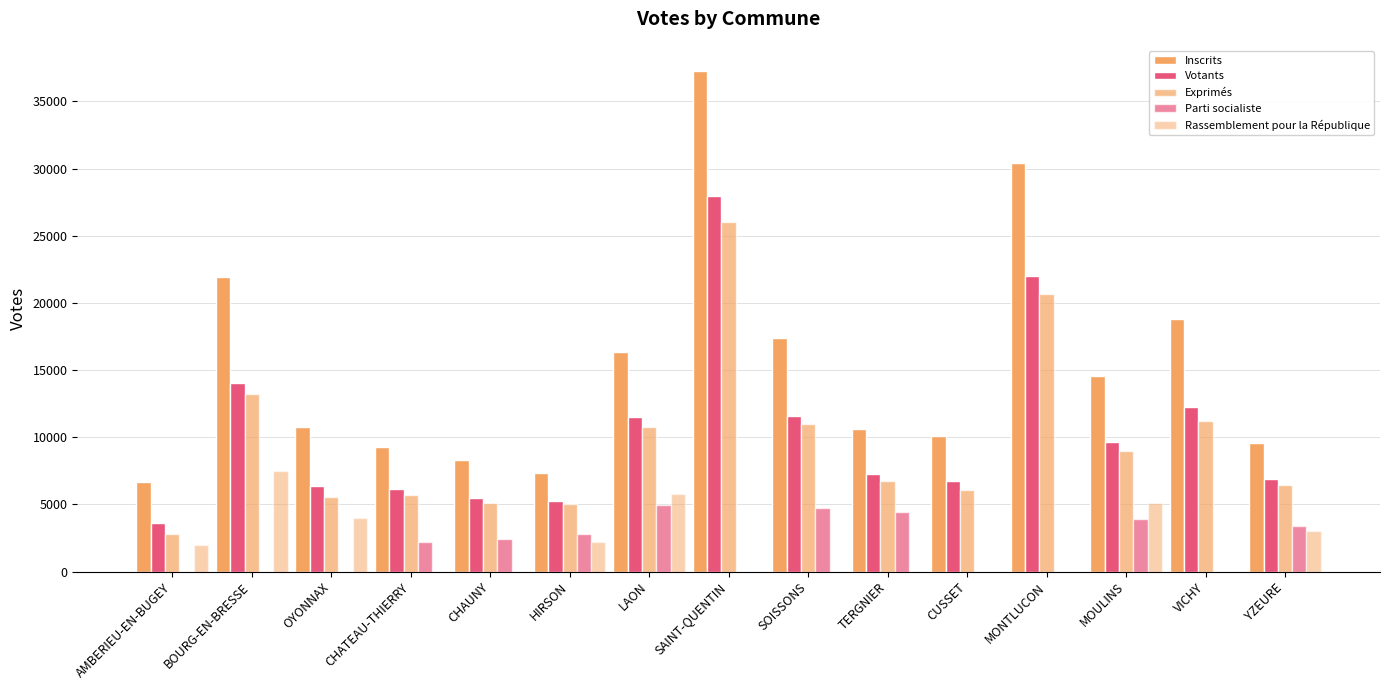

At how many categories does at least one series exceed 23789?

2